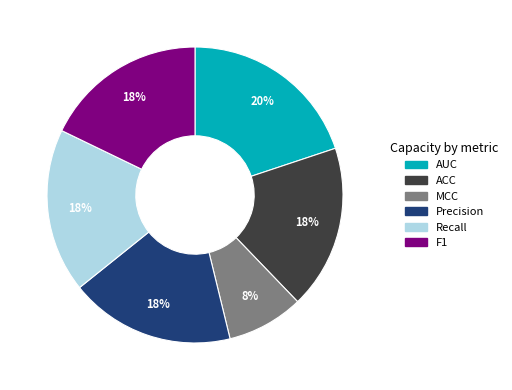

Do ACC and F1 together represent more than half of the pie?

No